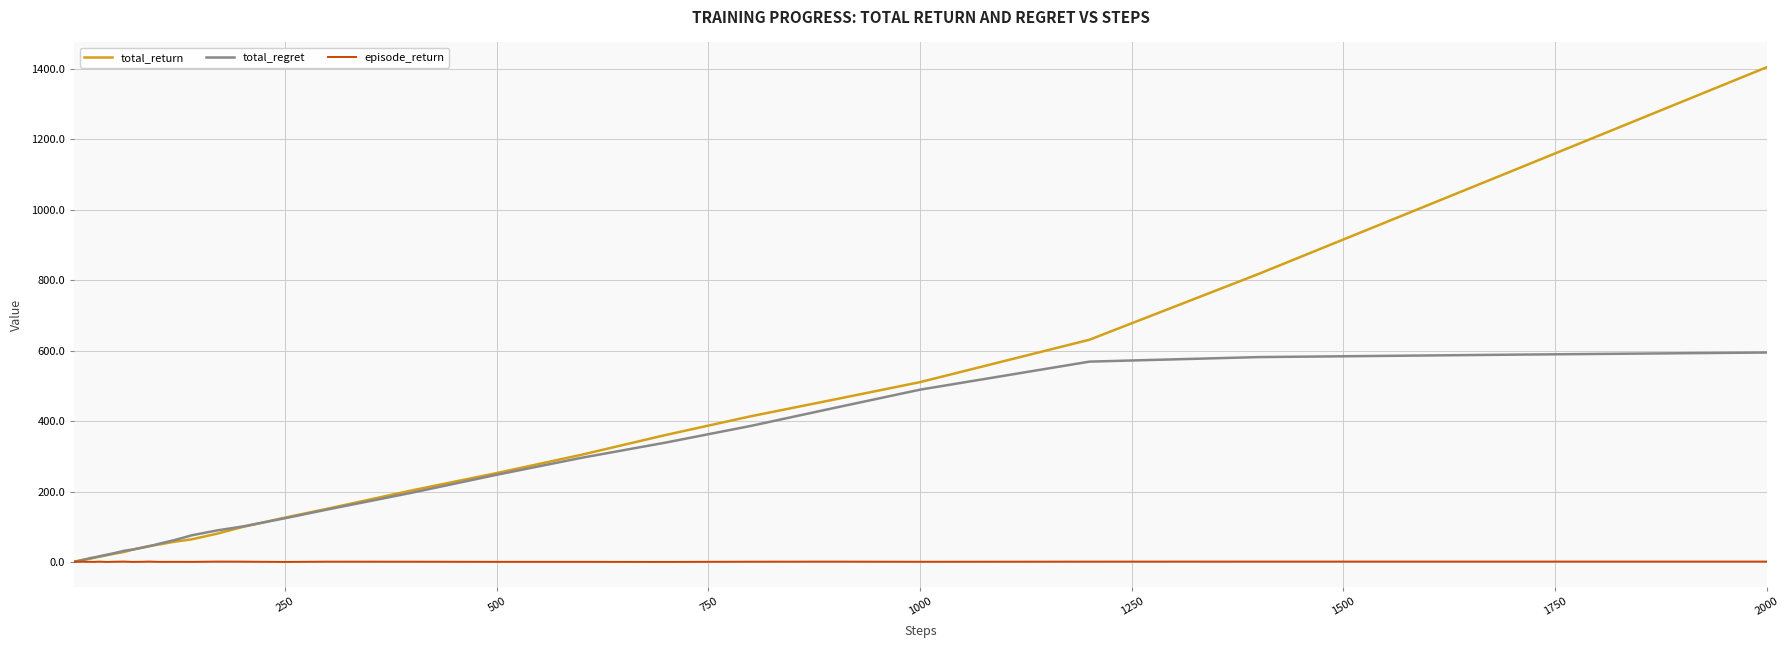

What is the maximum value for total_return?

1405.2